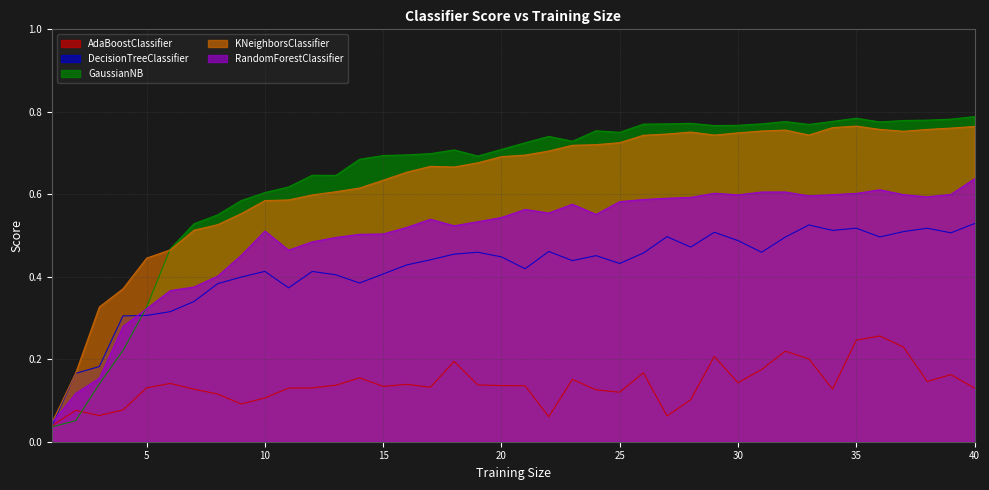

Where do AdaBoostClassifier and GaussianNB first cross each other?

2 and 3